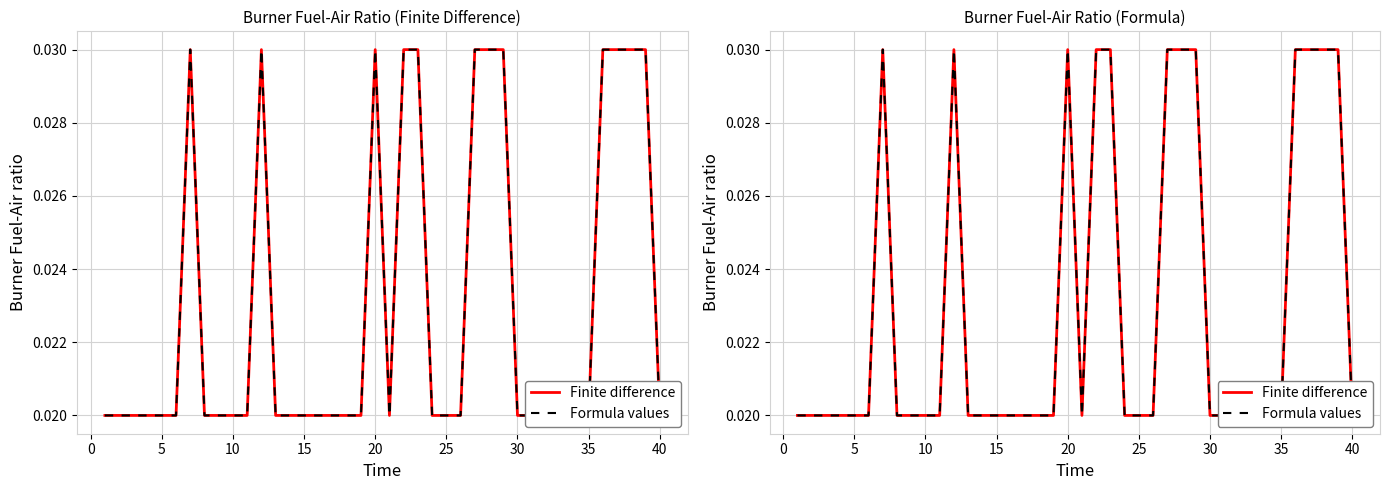

Which series has the largest range (max minus min)?

Finite difference